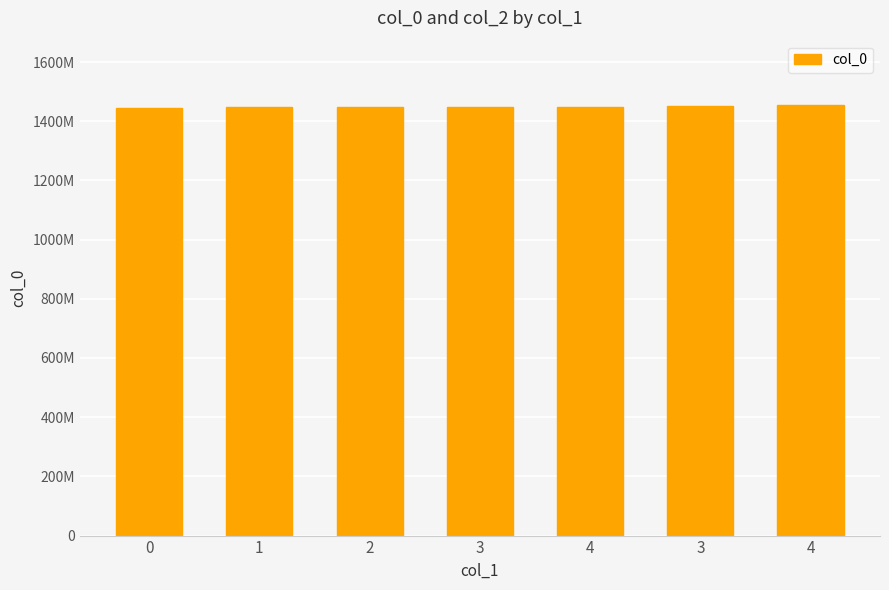

What is the ratio of the value at 0 to the value at 3?

1.0